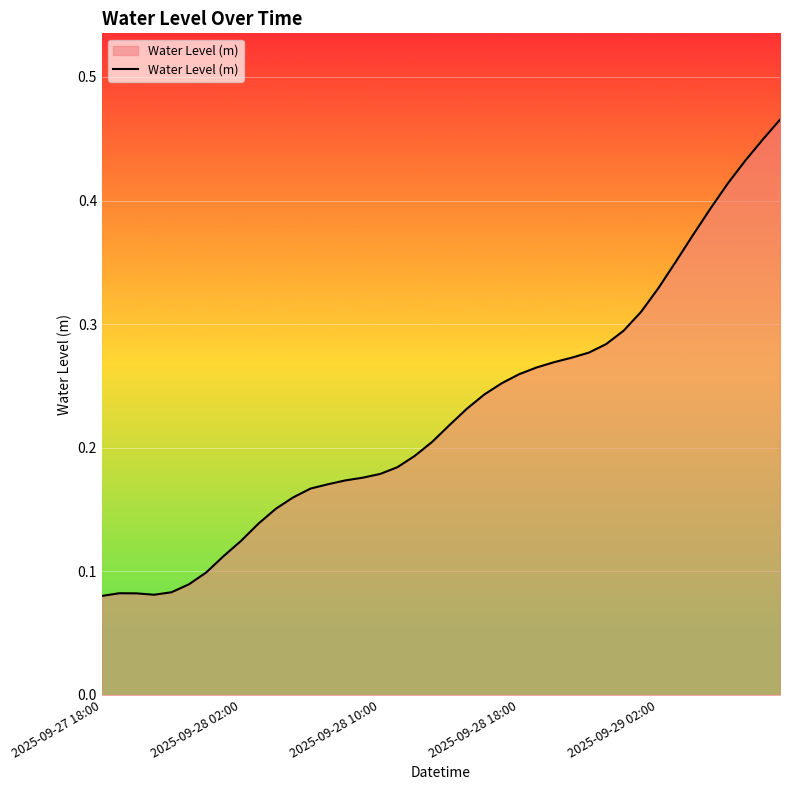

How many lines are shown in the chart?

1